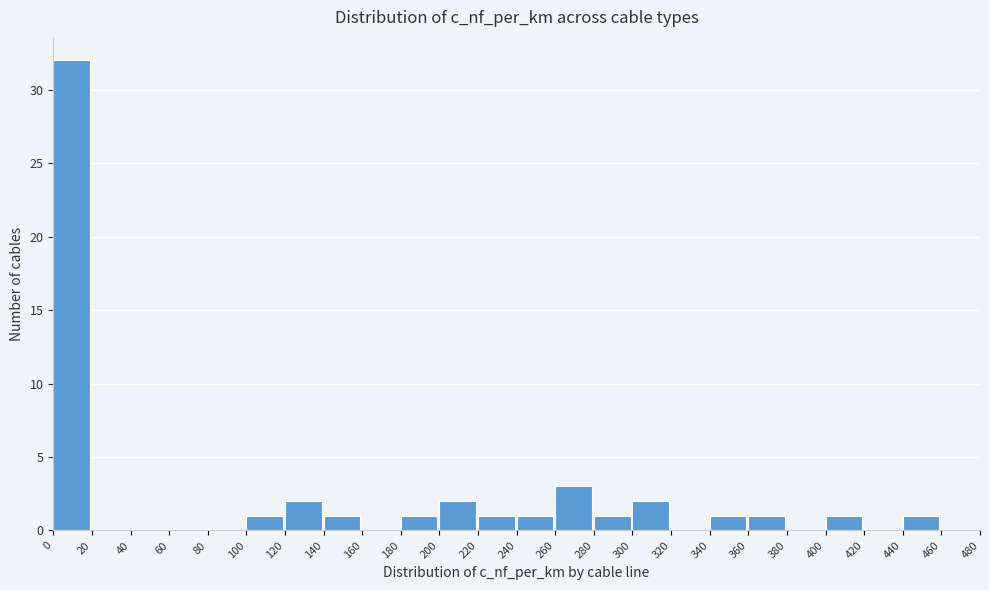

Reading left to right, list every bar in this chart as the range it spans on the x-axis followed by its height. The values are not printed on the chart, so give them approximately, as read against the axis.

0 to 20: 32
20 to 40: 0
40 to 60: 0
60 to 80: 0
80 to 100: 0
100 to 120: 1
120 to 140: 2
140 to 160: 1
160 to 180: 0
180 to 200: 1
200 to 220: 2
220 to 240: 1
240 to 260: 1
260 to 280: 3
280 to 300: 1
300 to 320: 2
320 to 340: 0
340 to 360: 1
360 to 380: 1
380 to 400: 0
400 to 420: 1
420 to 440: 0
440 to 460: 1
460 to 480: 0